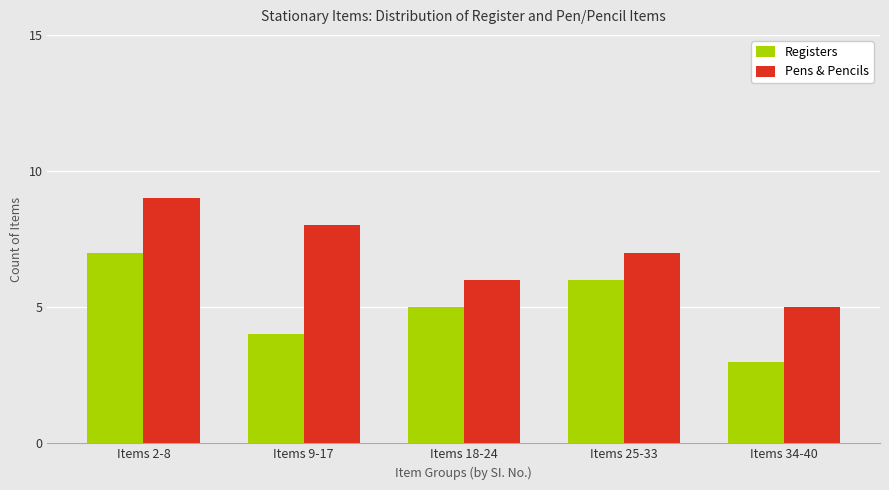

How many distinct data groups are displayed?

2